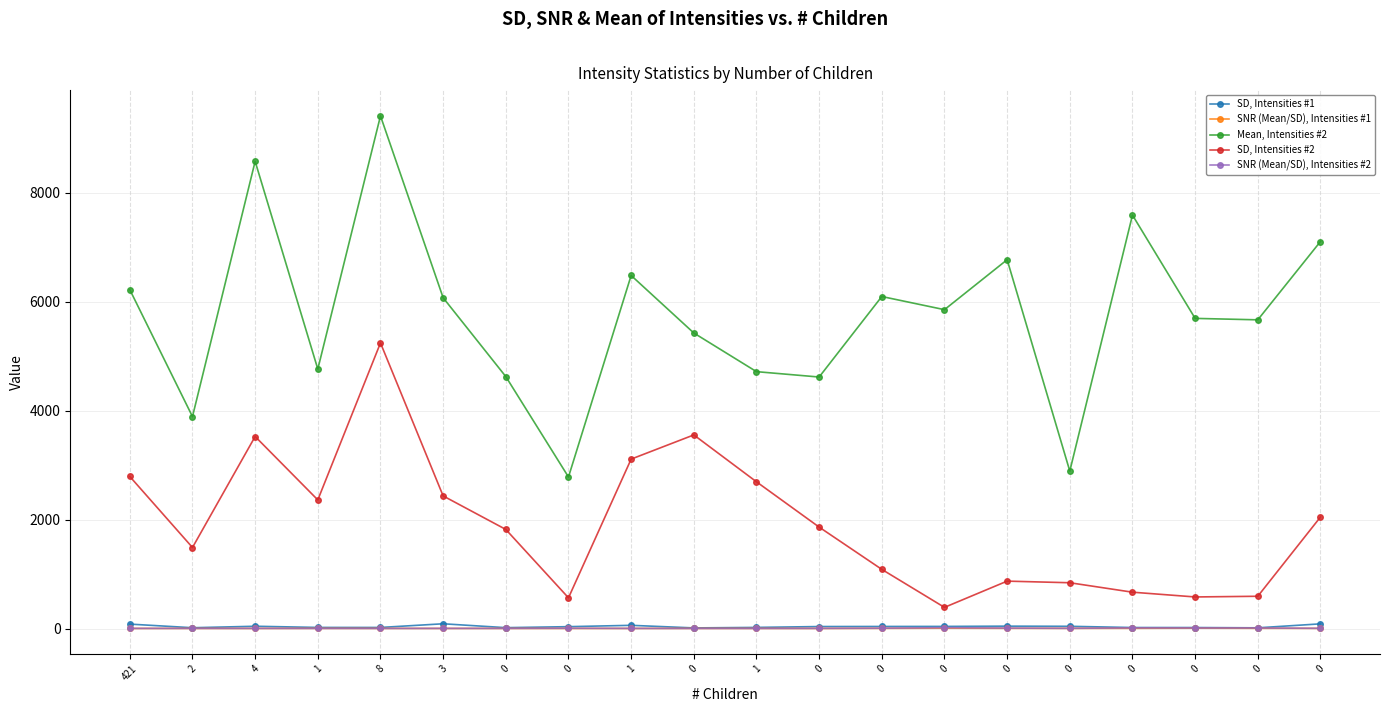

What is the greatest value displayed?

9413.5